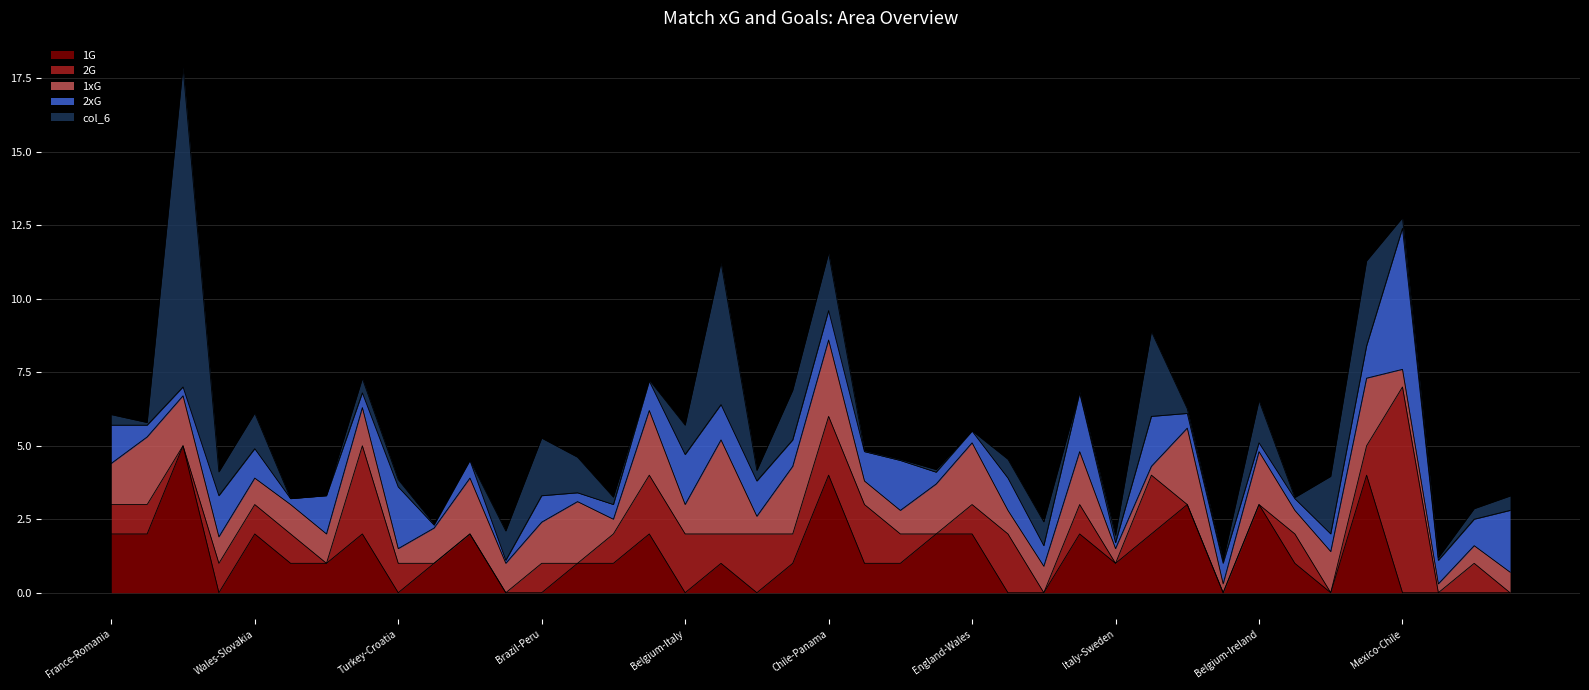

At which label is 1xG closest to 1?

England-Russia